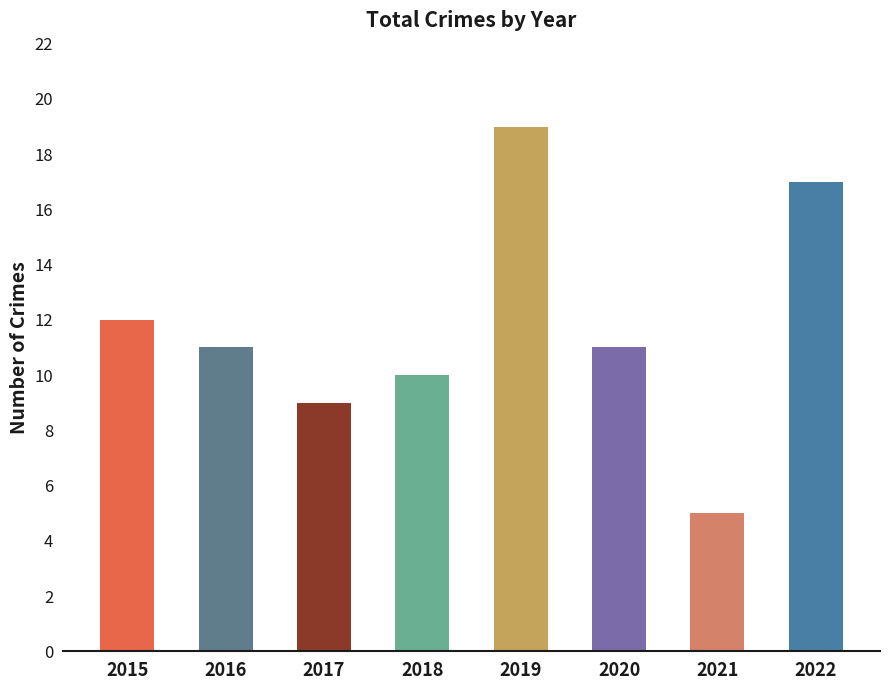

What is the approximate value at 2017?

9